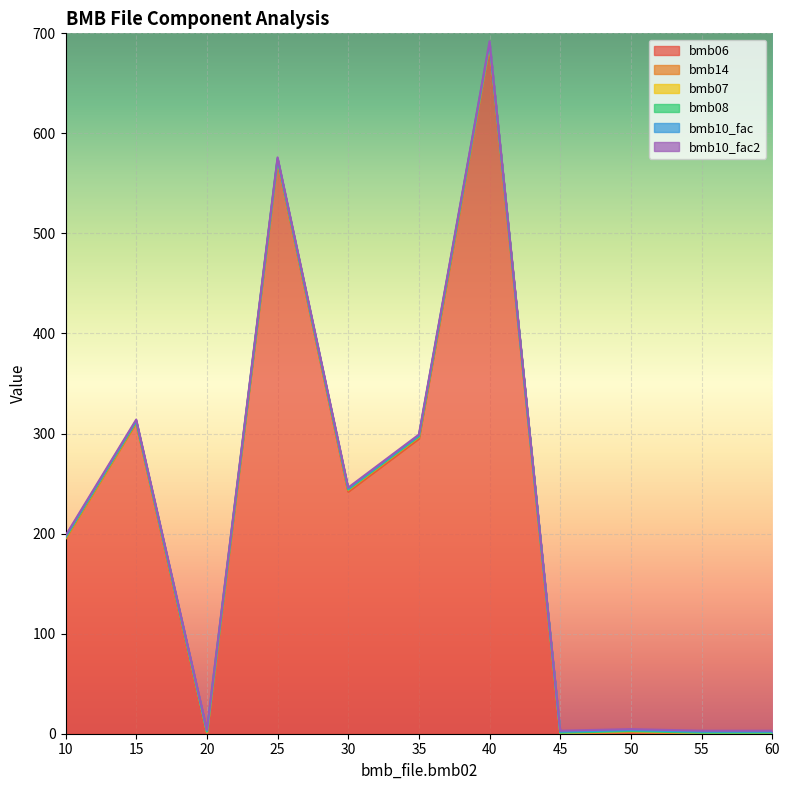

Reading right to left, transcribe all the data shown in this chart.

bmb06: 0.0	0.0	0.6	0.0	689.0	295.0	242.0	573.0	0.0	311.0	195.0
bmb14: 0.0	0.0	1.0	0.0	0.0	1.0	1.0	0.0	1.0	0.0	0.0
bmb07: 1.0	1.0	1.0	1.0	1.0	1.0	1.0	1.0	1.0	1.0	1.0
bmb08: 0.0	0.0	0.0	0.0	0.0	0.0	0.0	0.0	0.0	0.0	0.0
bmb10_fac: 1.0	1.0	1.0	1.0	1.0	1.0	1.0	1.0	1.0	1.0	1.0
bmb10_fac2: 1.0	1.0	1.0	1.0	1.0	1.0	1.0	1.0	1.0	1.0	1.0